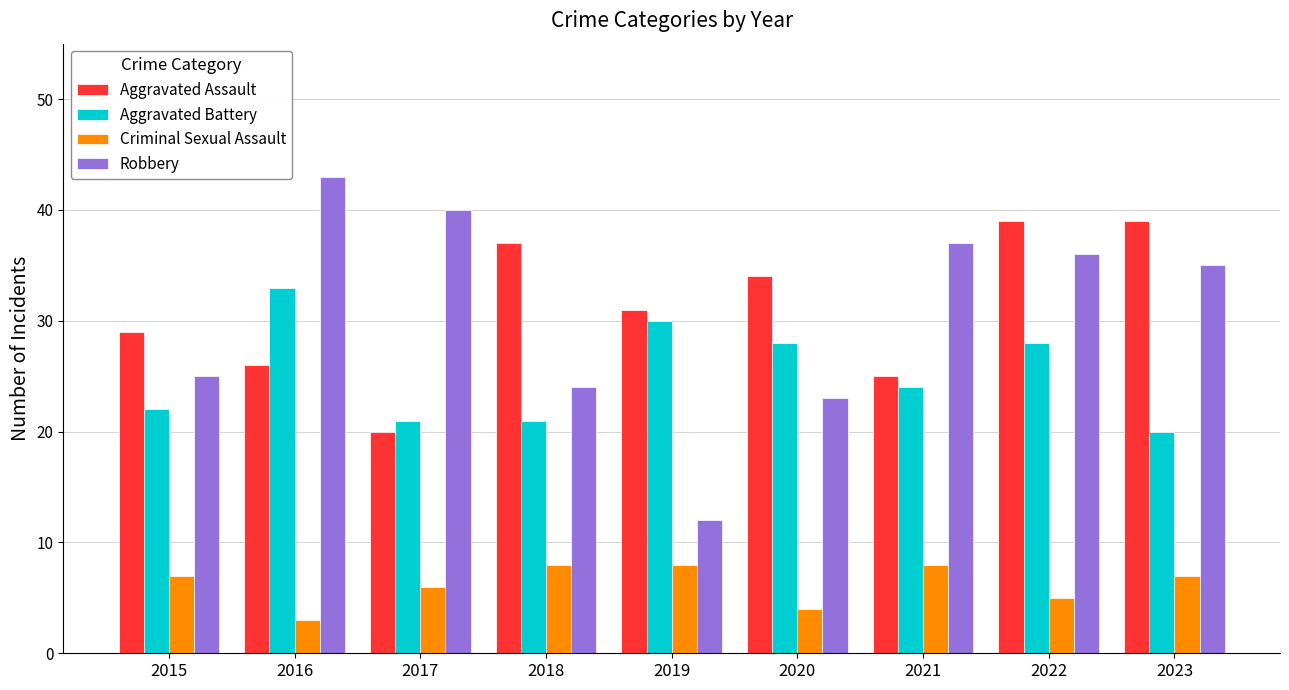

What is the difference between the second highest and minimum values in the Criminal Sexual Assault series?

5